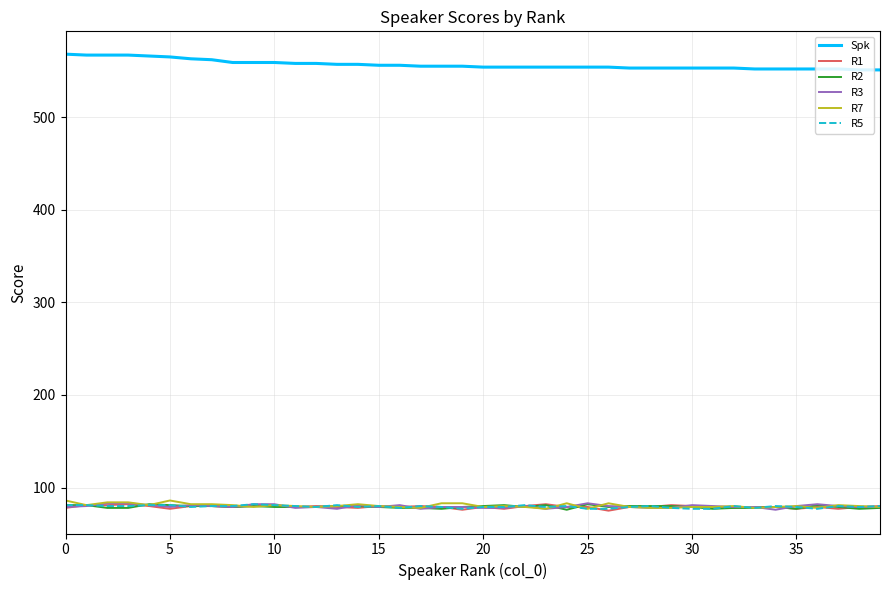

What are all the series names shown in the legend?

Spk, R1, R2, R3, R7, R5